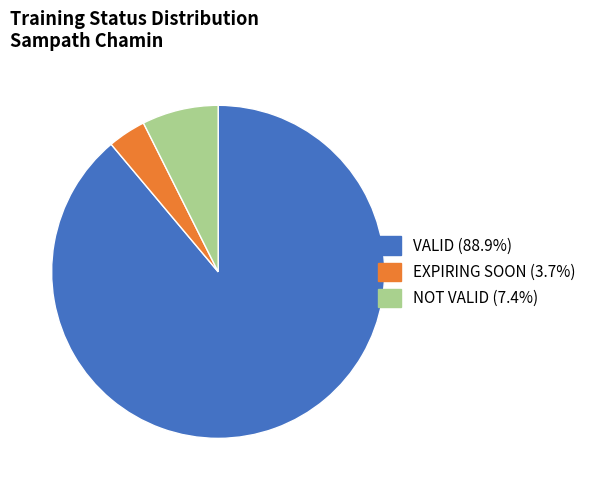

Is there any slice that represents more than half of the pie?

Yes